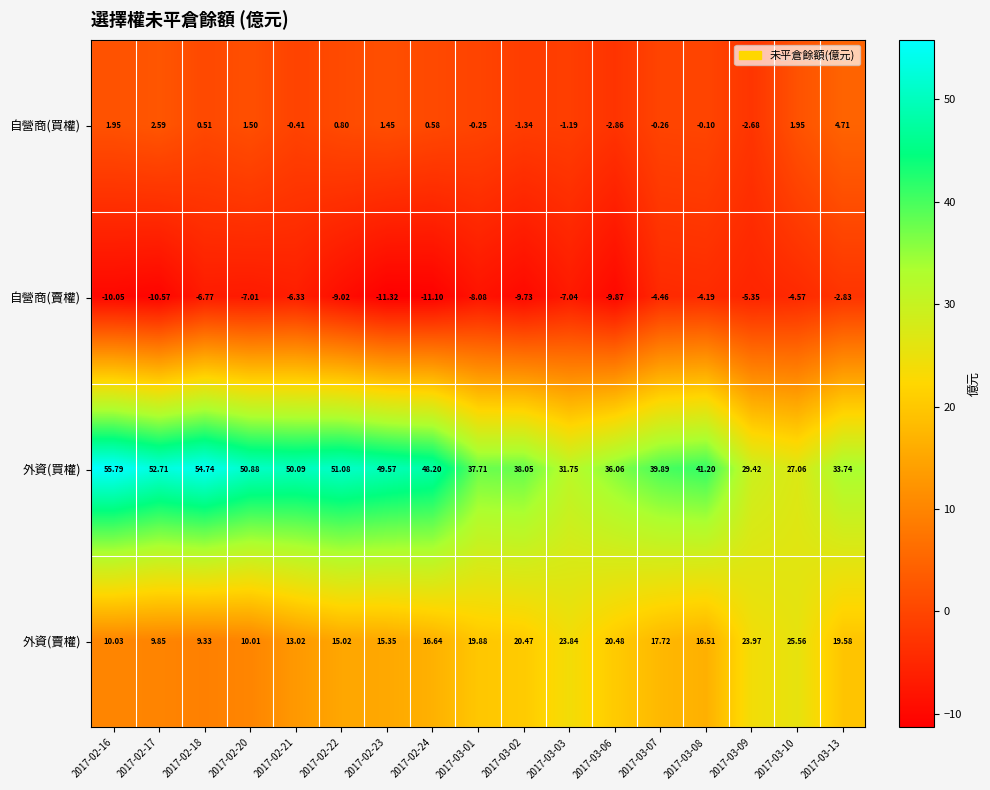

Which series has the widest spread of values?

外資(買權)